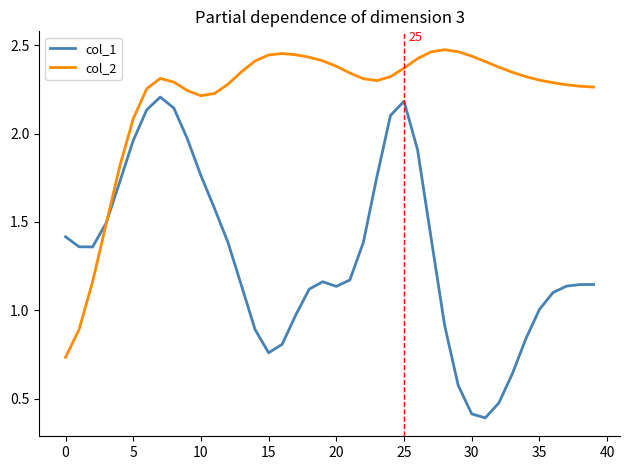

How many values in the col_2 series are below 2?

5